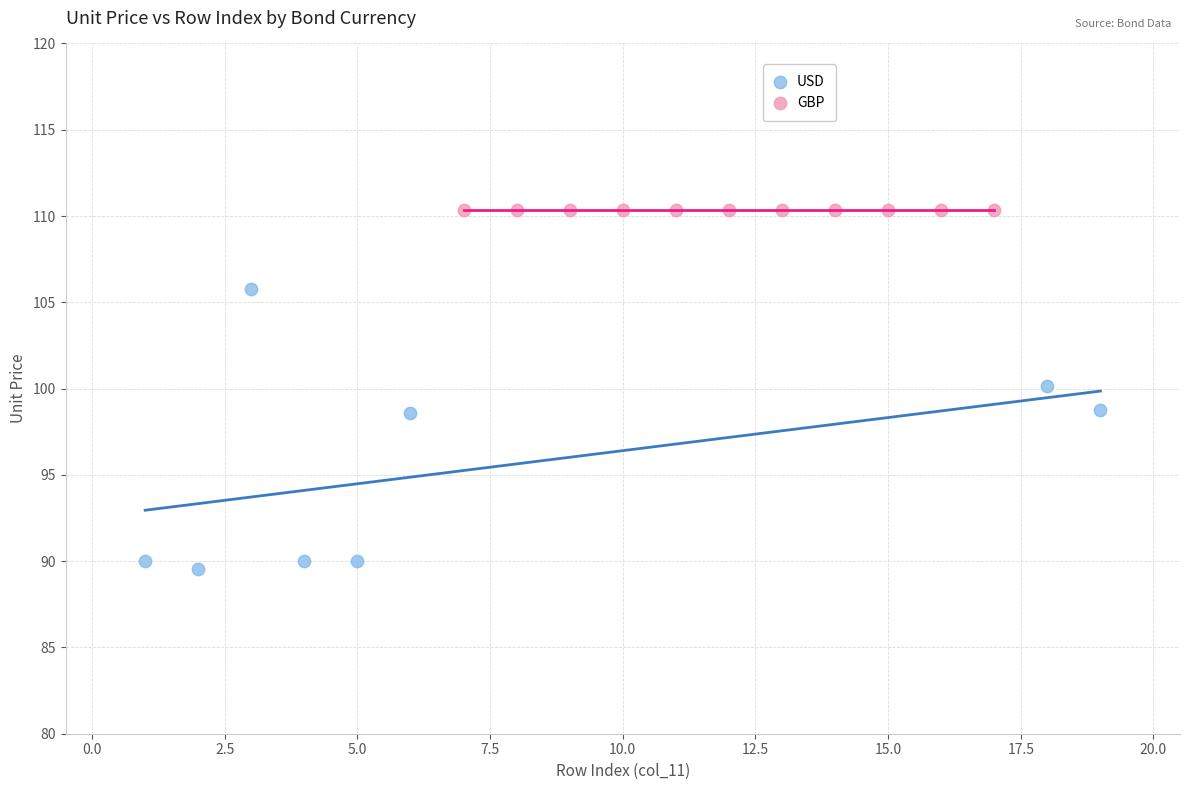

Which series reaches the minimum Y coordinate?

USD